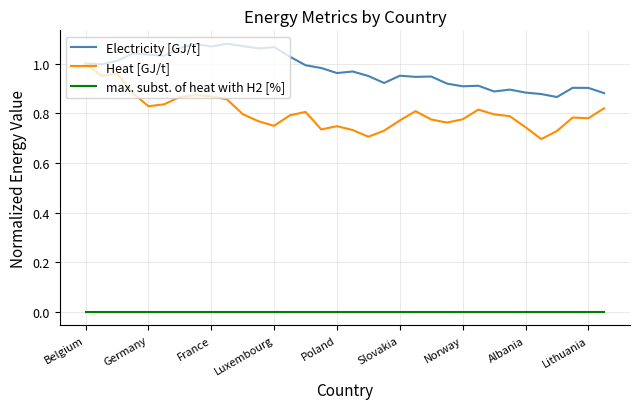

Which series has the widest spread of values?

Heat [GJ/t]